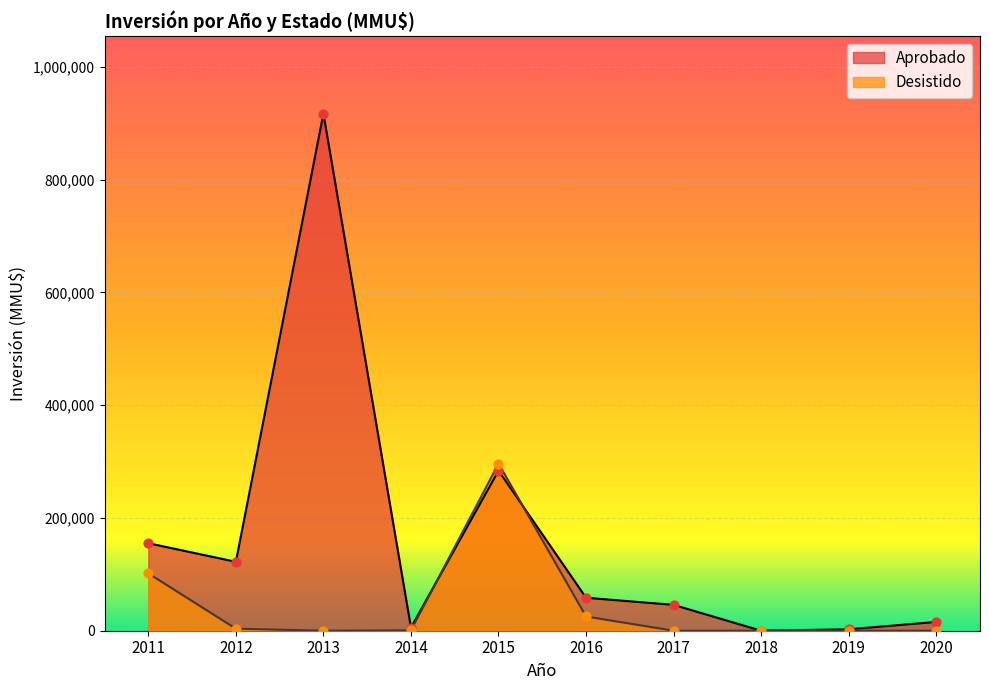

What are all the series names shown in the legend?

Aprobado, Desistido